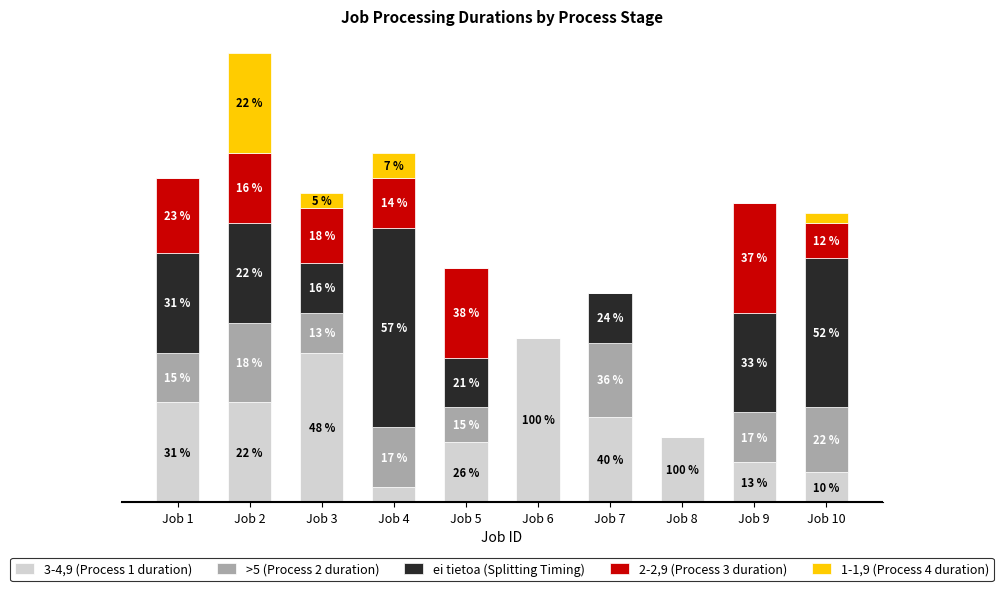

Are the bars horizontal?

No